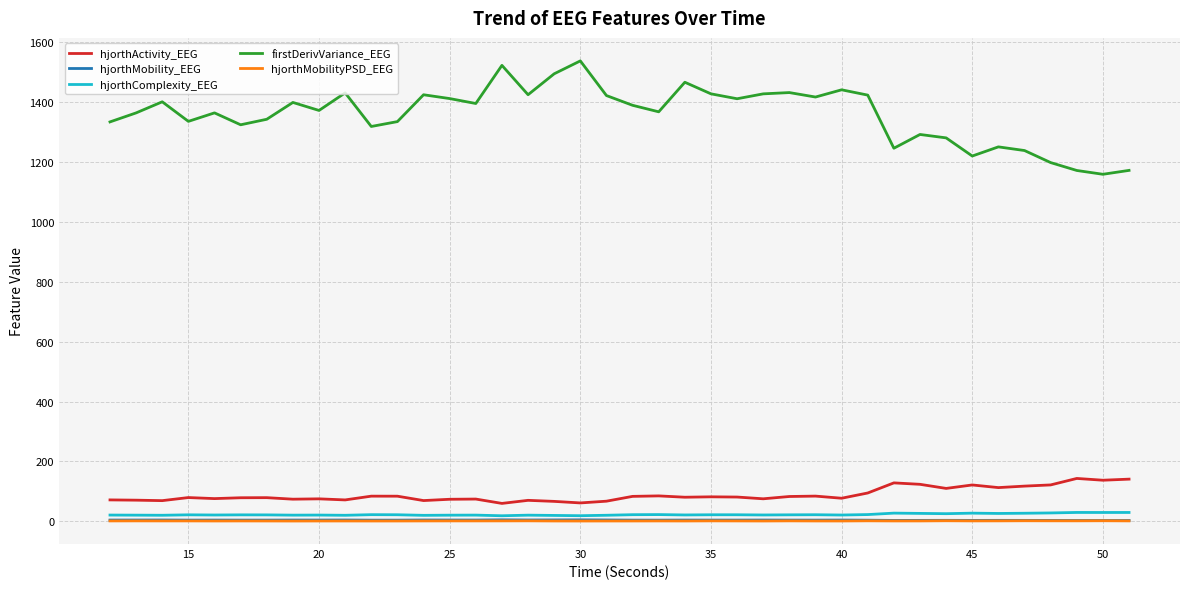

Which series has the largest total across all categories?

firstDerivVariance_EEG